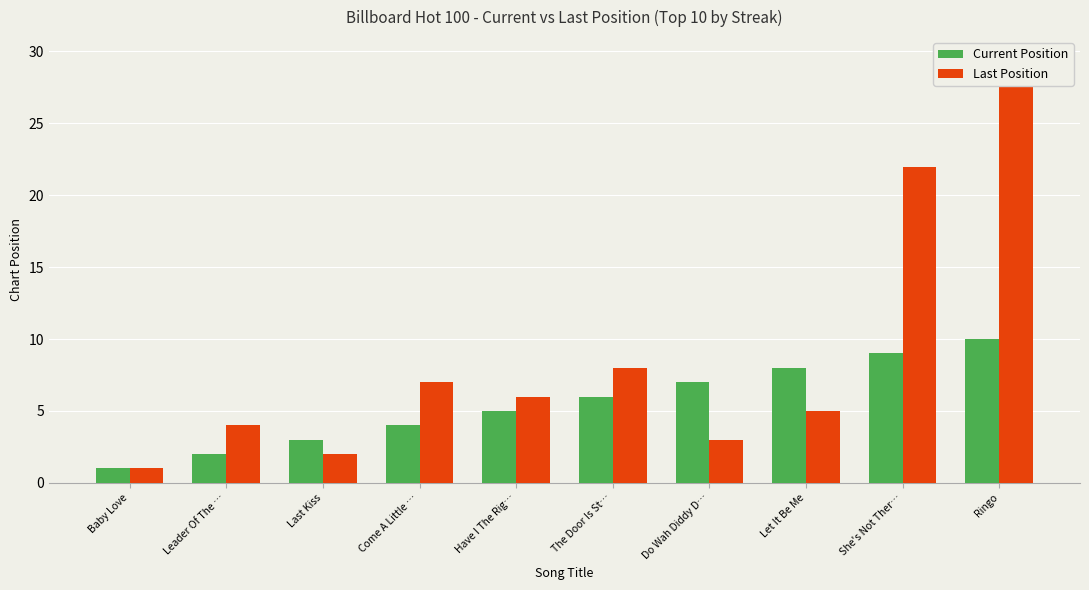

True or false: Last Position has a value of 1 at Do Wah Diddy D….

False